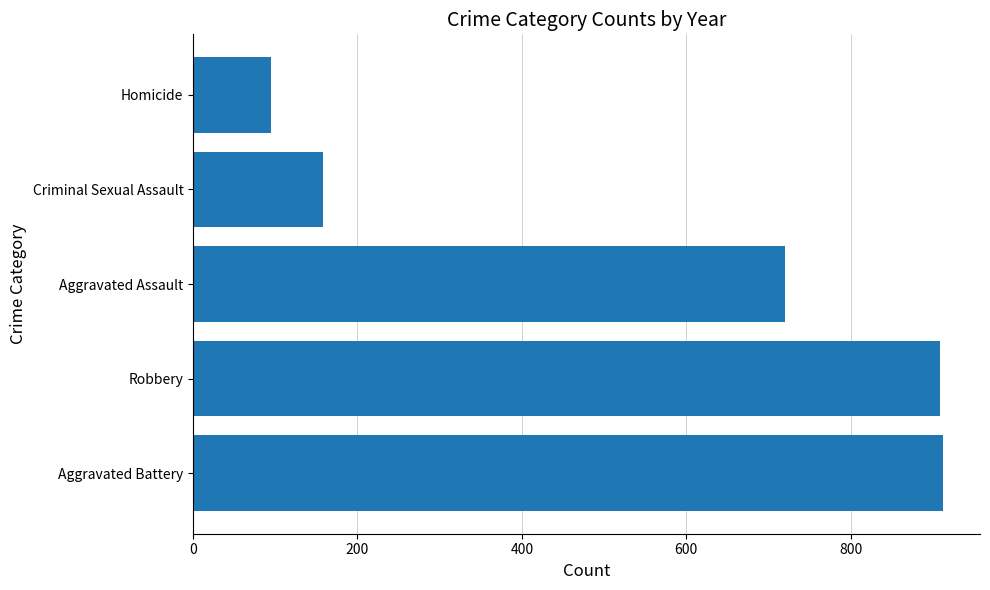

Between Criminal Sexual Assault and Robbery, which is larger?

Robbery